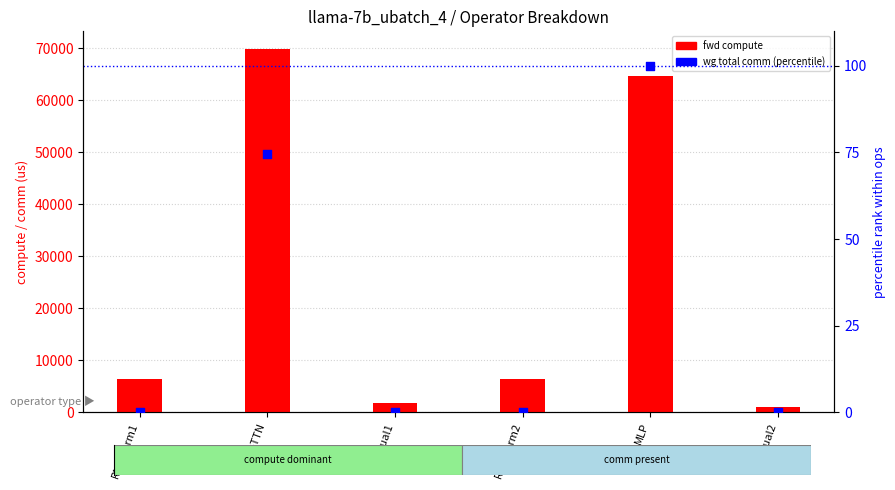

Which series contains the lowest Y value?

wg total comm (pct)